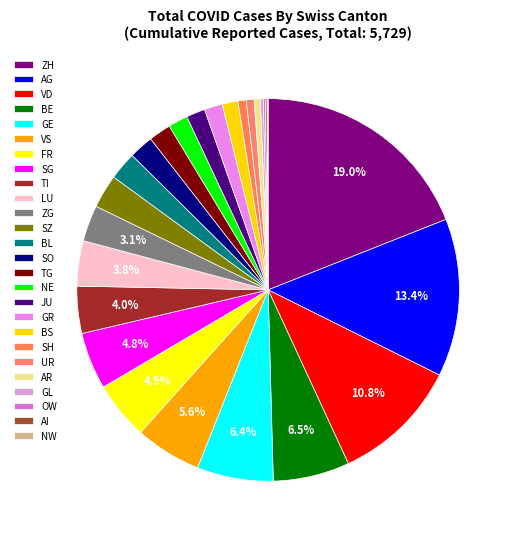

Which has a higher value, LU or AR?

LU